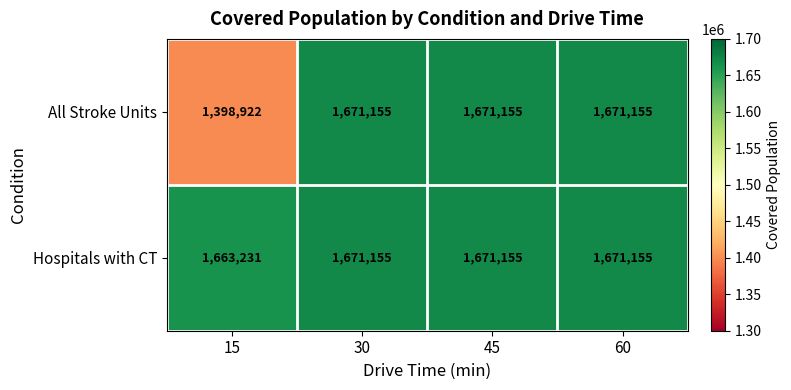

Is it true that All Stroke Units equals 2567214 at 45?

False